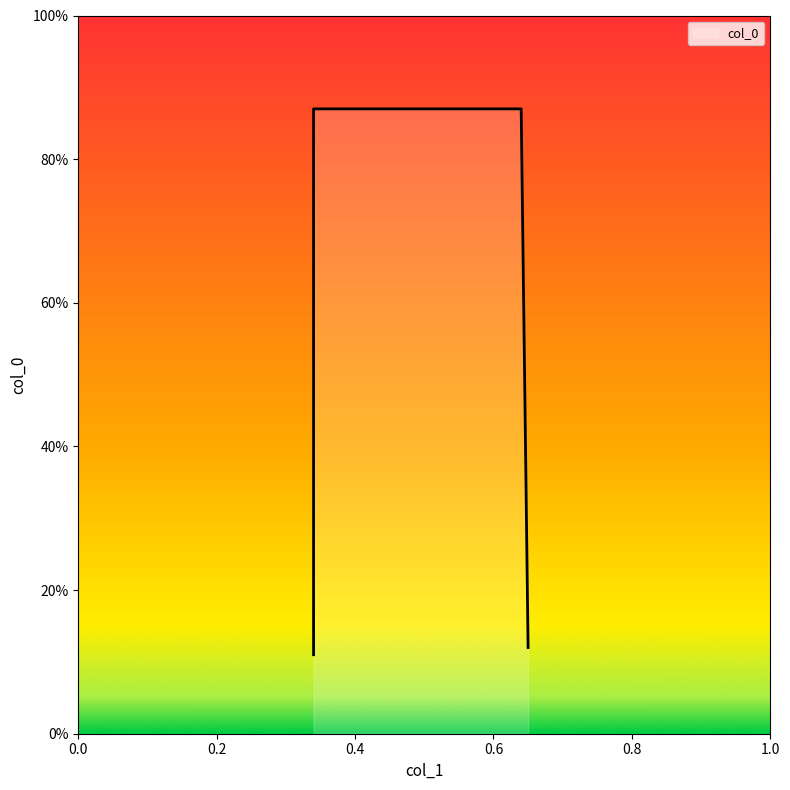

Reading left to right, what are all the values shown in this chart?

0.1	0.9	0.9	0.1